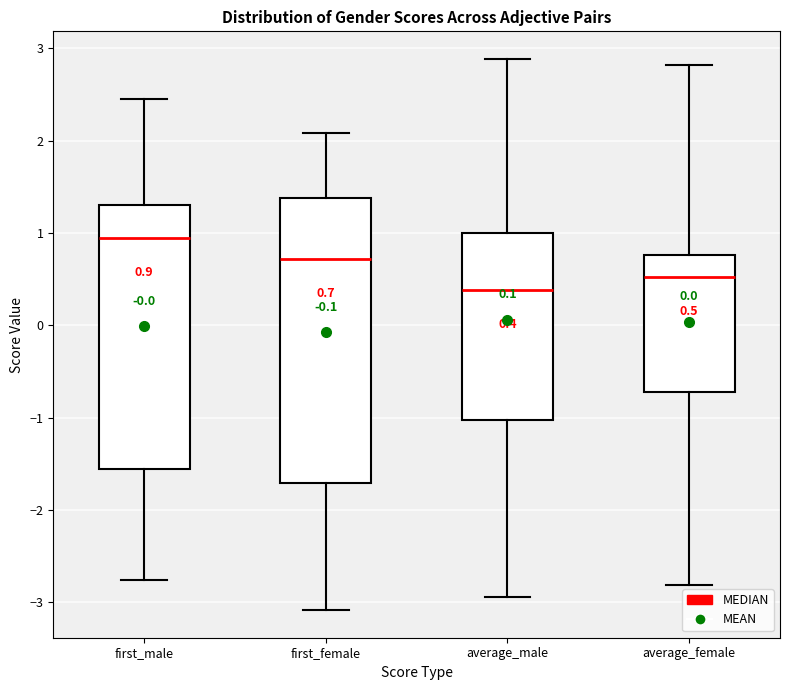

Which box has the lowest median line?

average_male